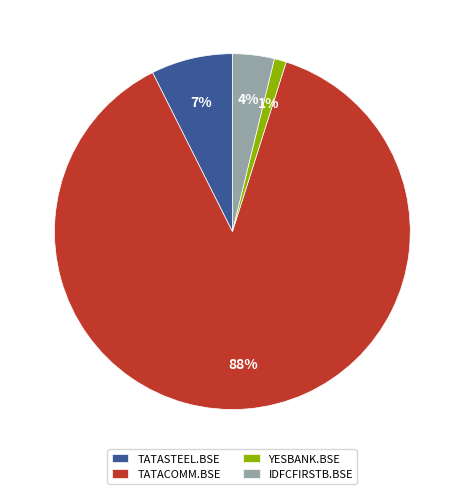

Do TATASTEEL.BSE and IDFCFIRSTB.BSE together represent more than half of the pie?

No